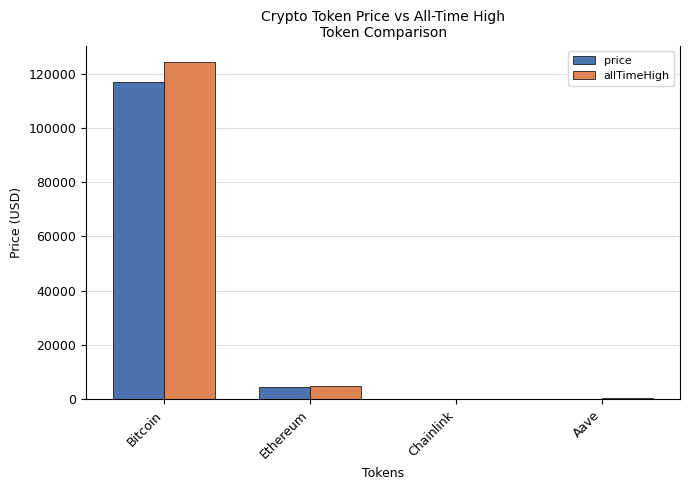

Are the bars horizontal?

No